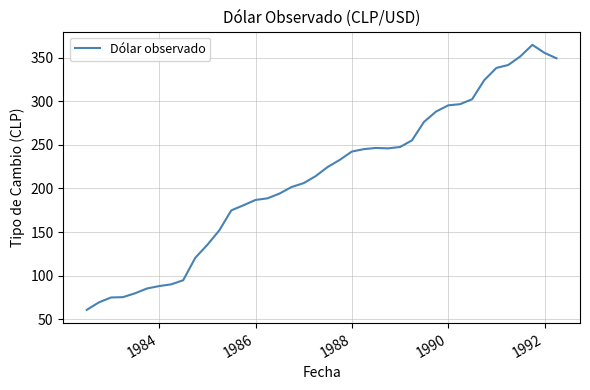

What is the smallest value displayed?

60.8